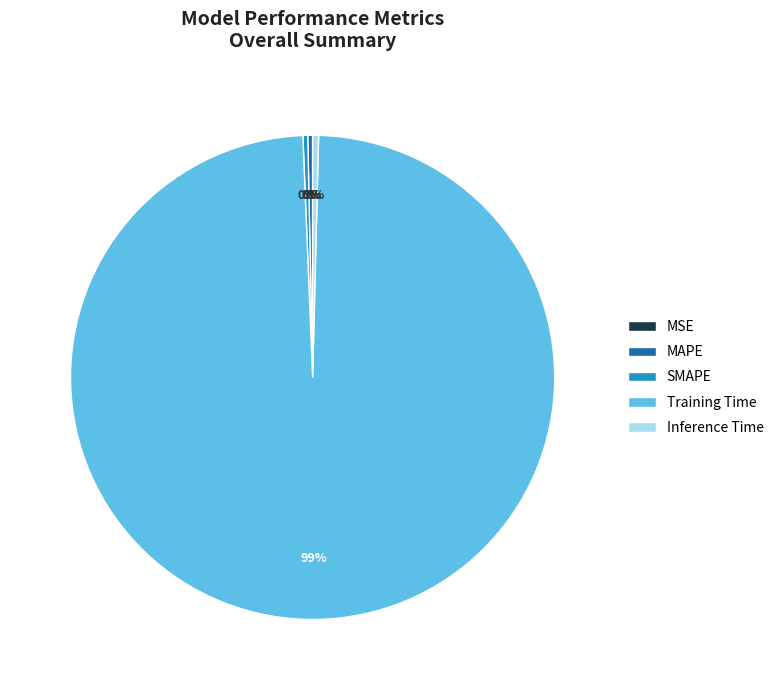

Combined, do SMAPE and Inference Time account for over 50%?

No